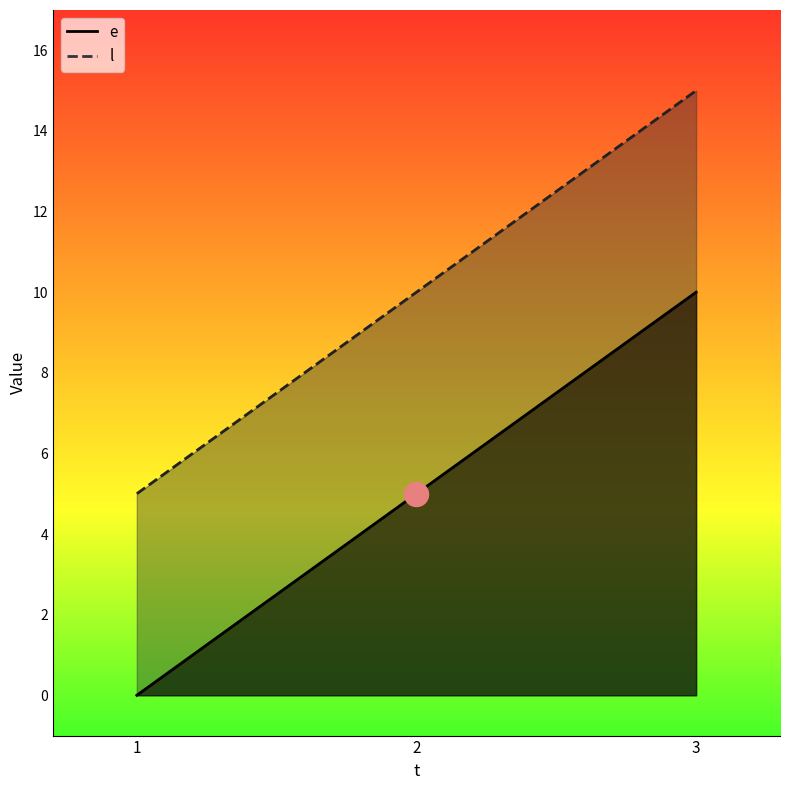

Which series has the widest spread of Y values?

e